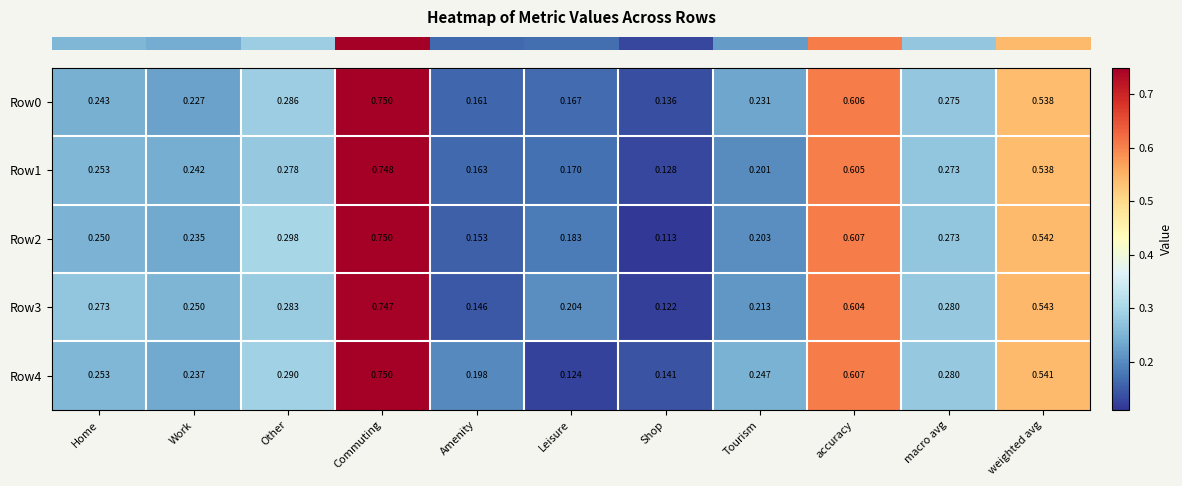

At which label is Row0 closest to 0?

Shop